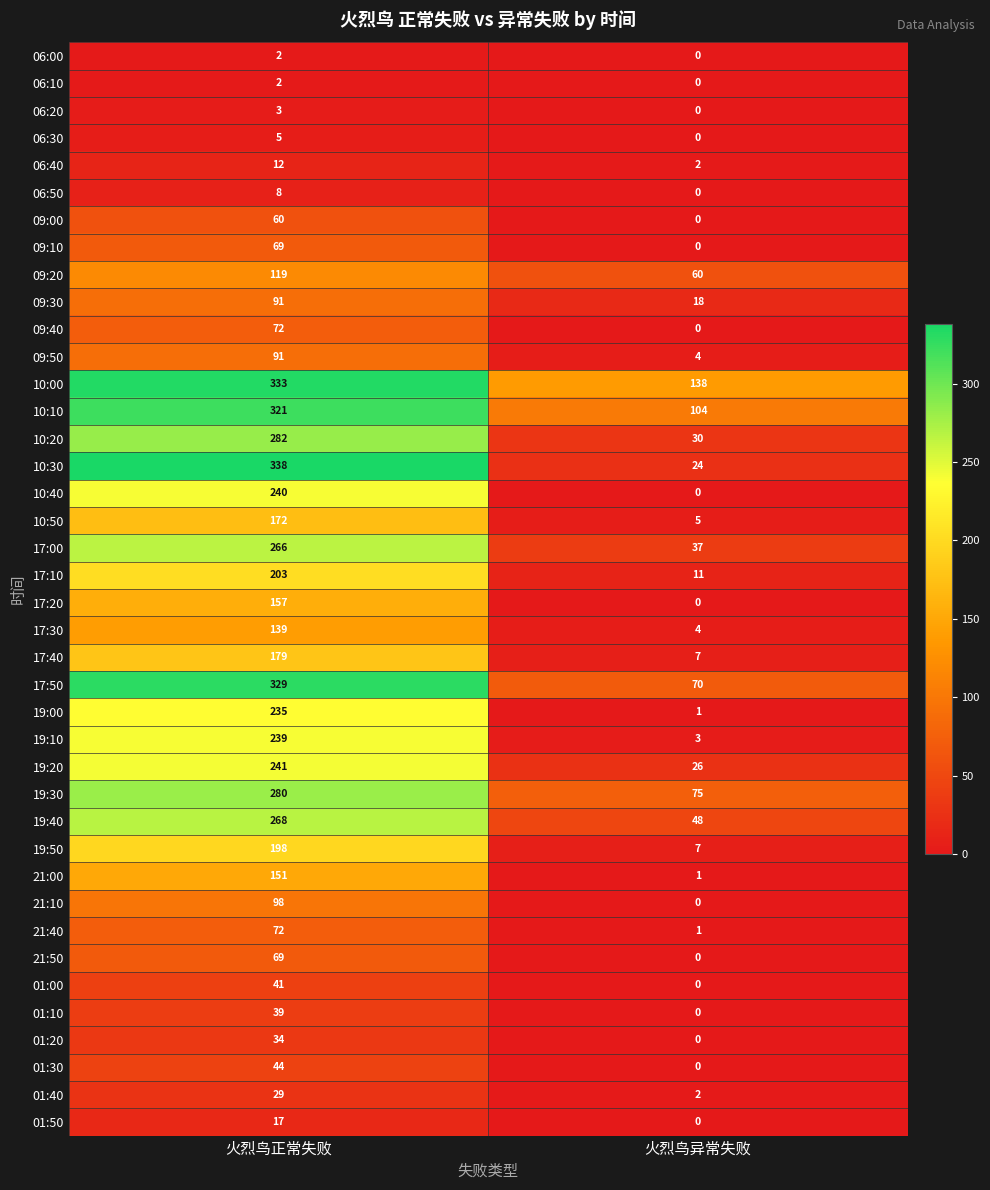

True or false: 09:30 has a value of 91 at 火烈鸟正常失败.

True